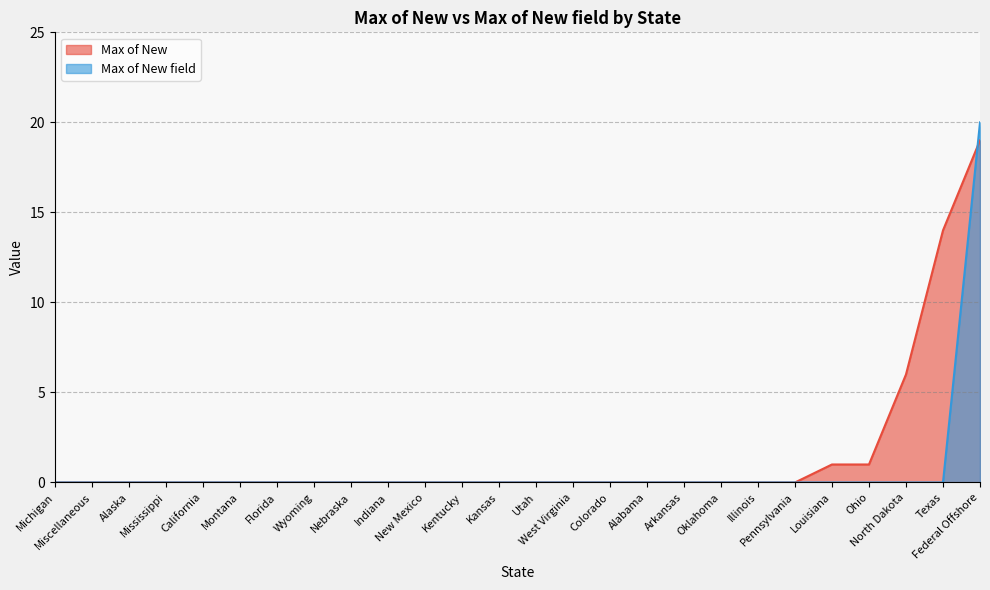

What is the difference between the maximum and minimum values in the Max of New field series?

20